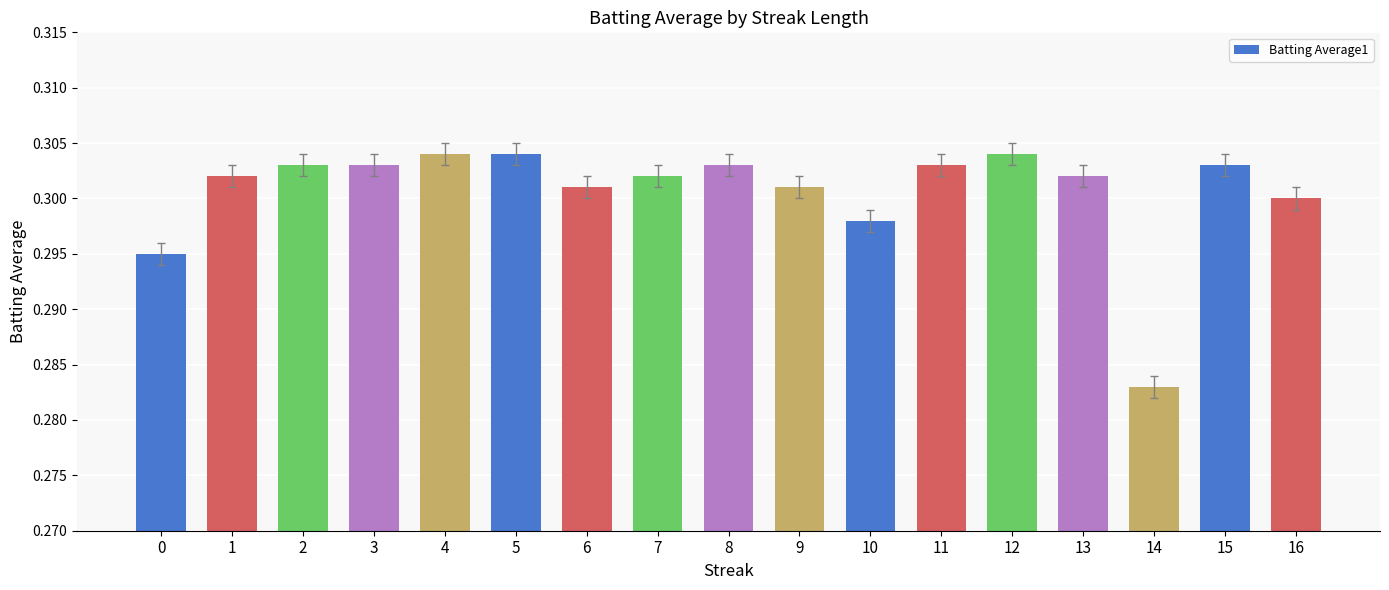

The value at 11 is 0.3. True or false?

True